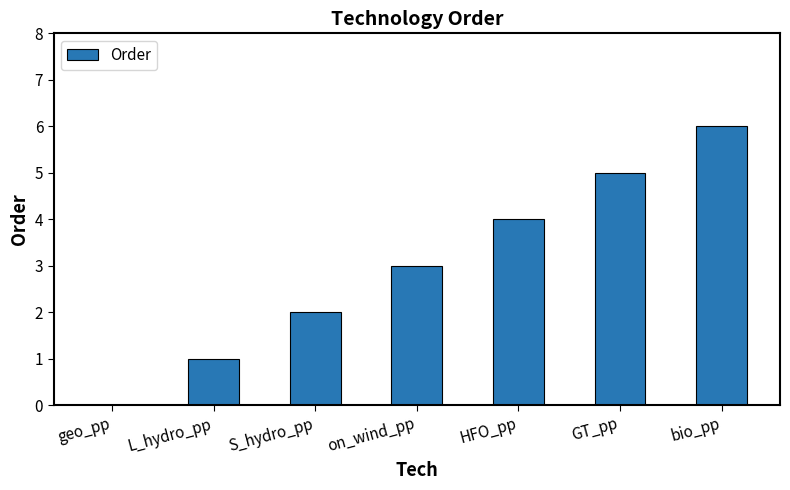

How many data points does each series have?

7